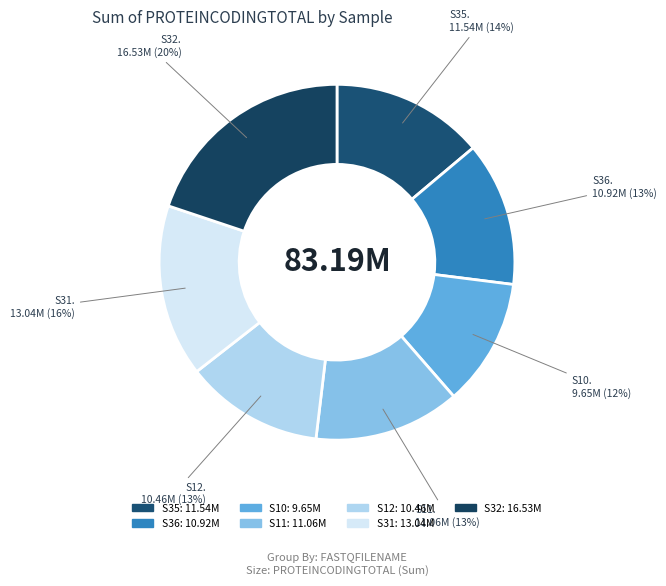

How many segments does this pie chart have?

7